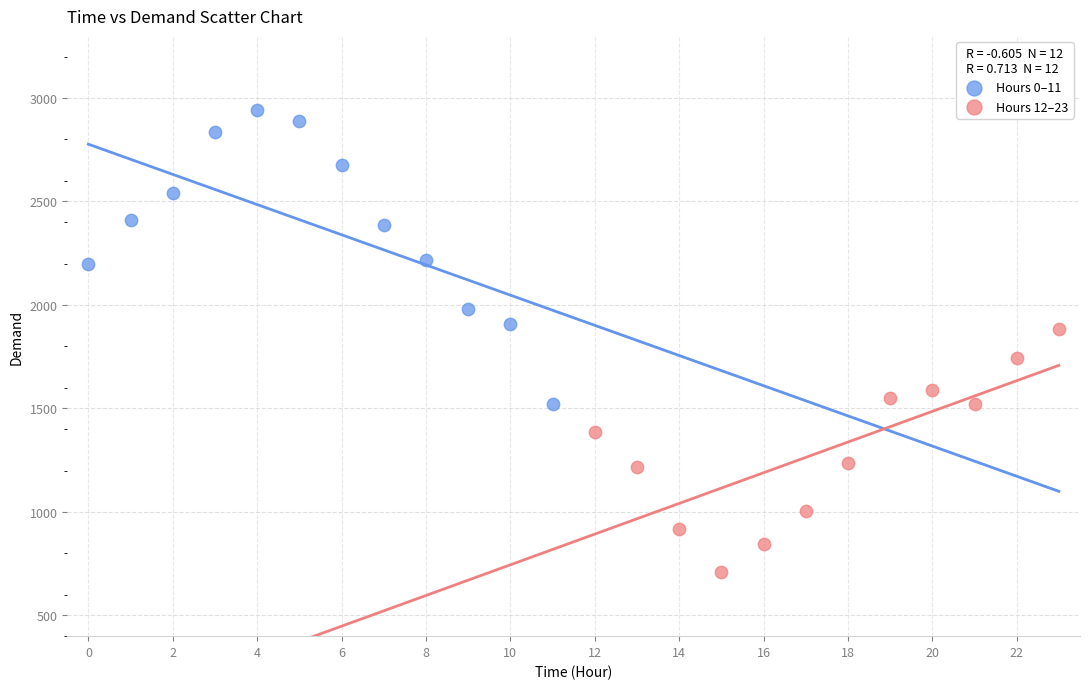

Which series has the widest spread of Y values?

Hours 0–11